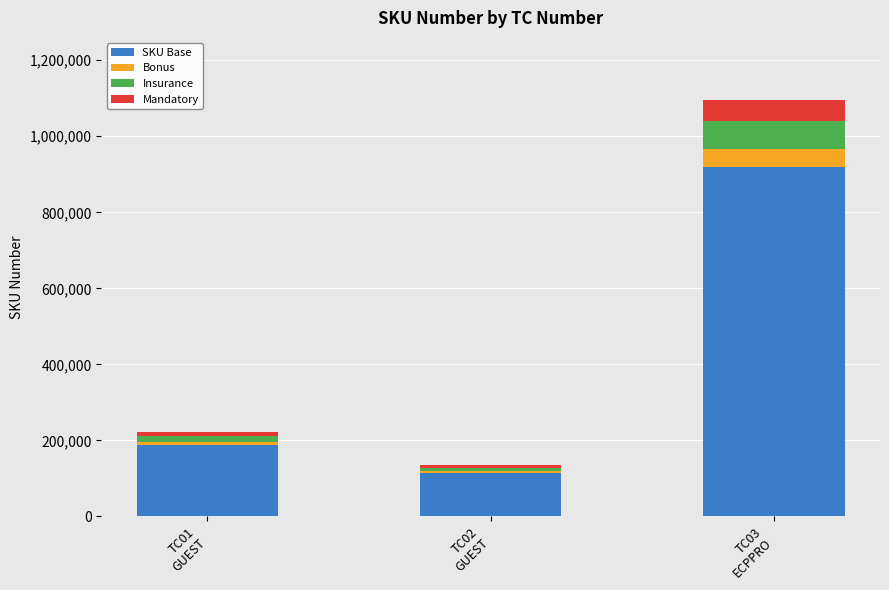

True or false: SKU Base has a value of 44120.9 at TC02
GUEST.

False